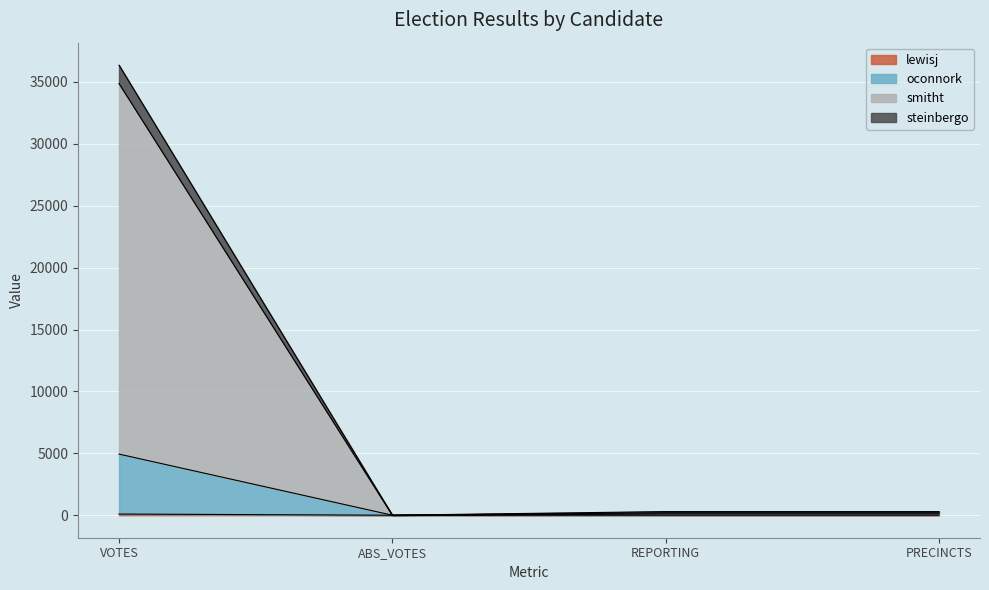

True or false: oconnork has more than 1 interior local peaks.

False